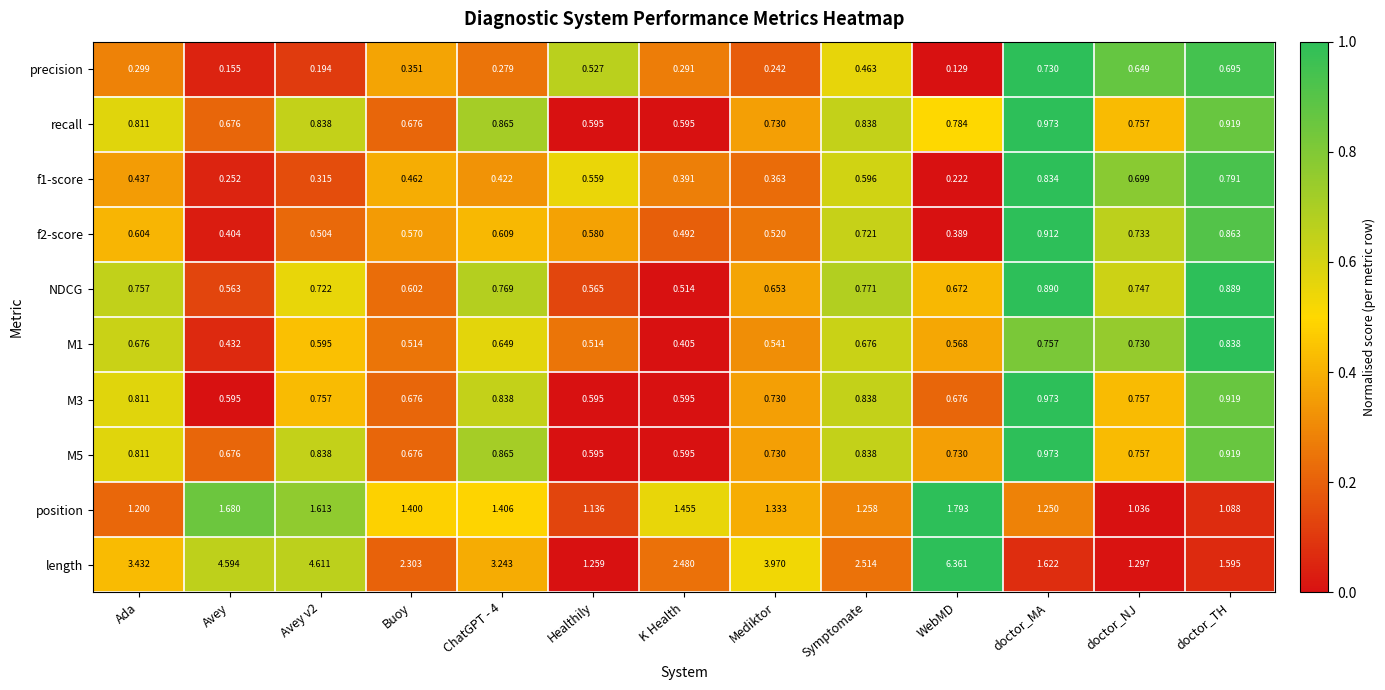

What is the spread (max minus min) of values at WebMD?

6.2